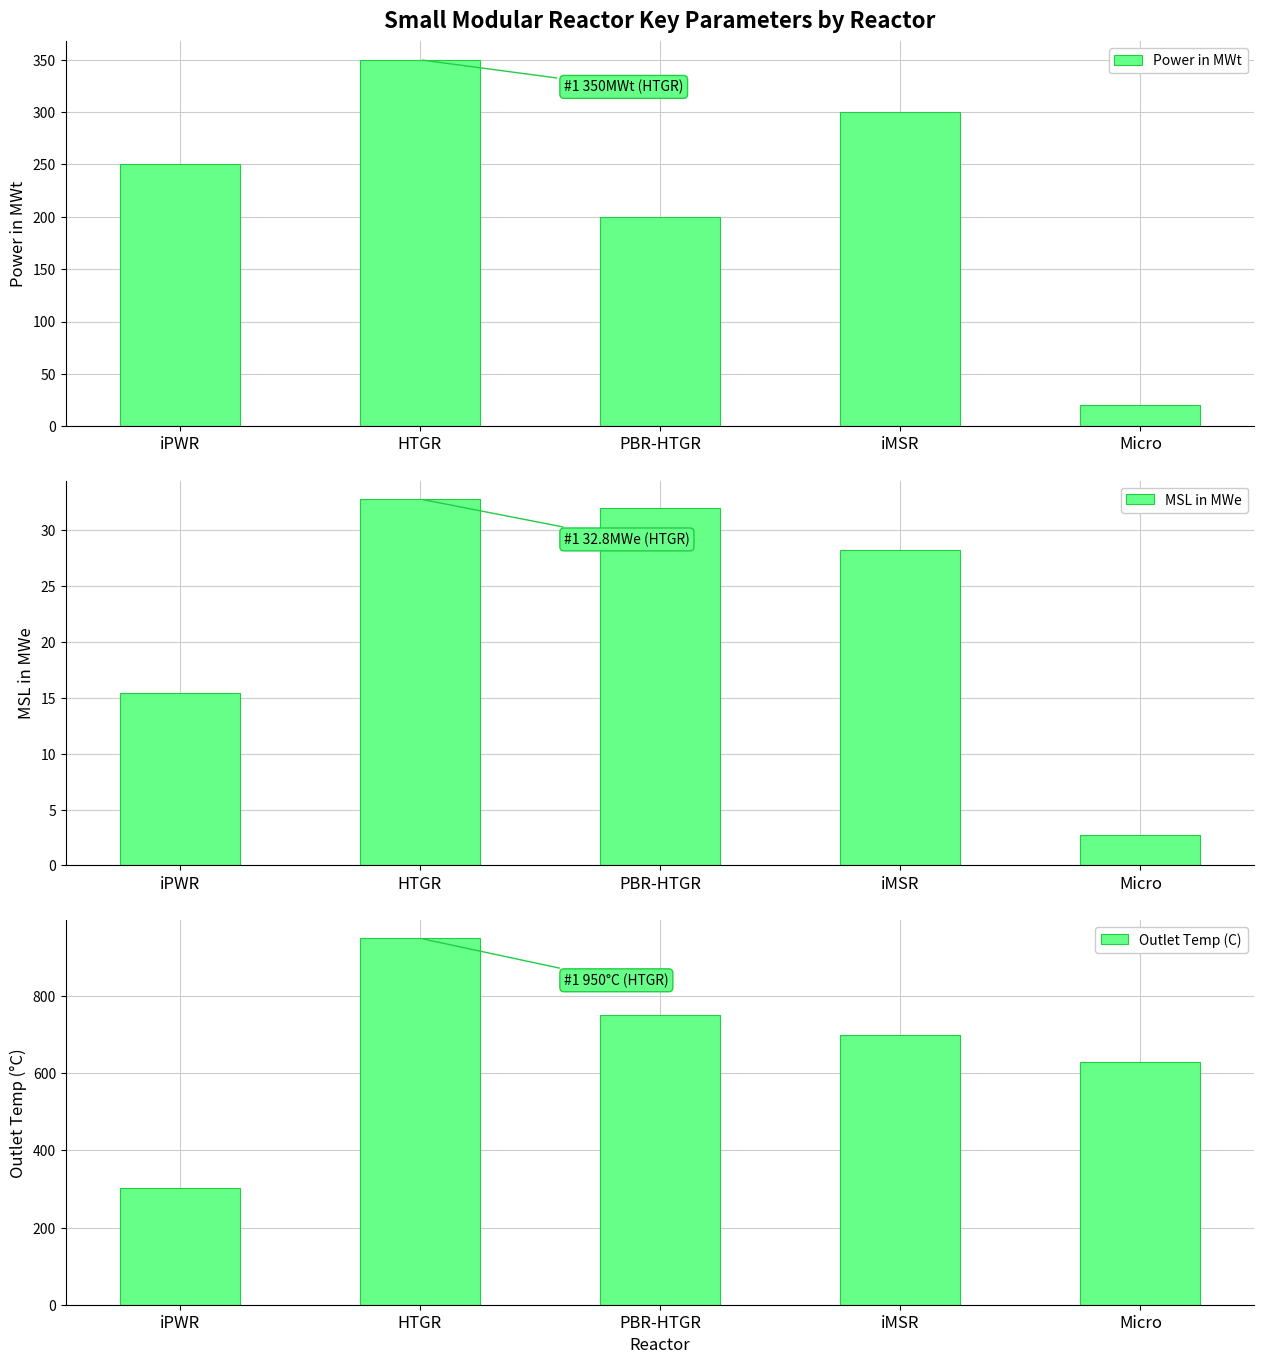

What position from the right is iMSR?

2